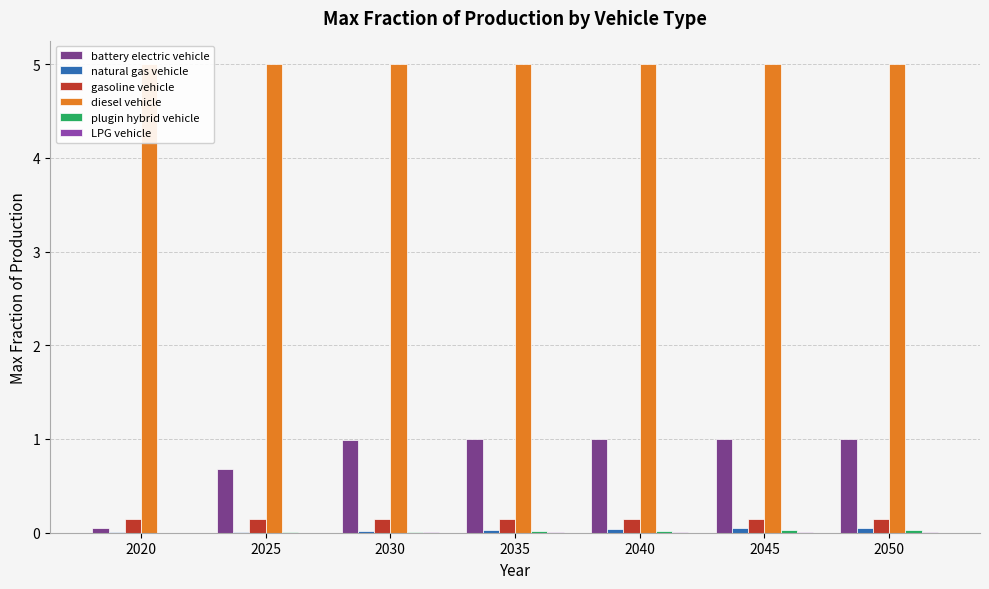

Rank the series at 2030 from highest to lowest value.

diesel vehicle, battery electric vehicle, gasoline vehicle, natural gas vehicle, plugin hybrid vehicle, LPG vehicle